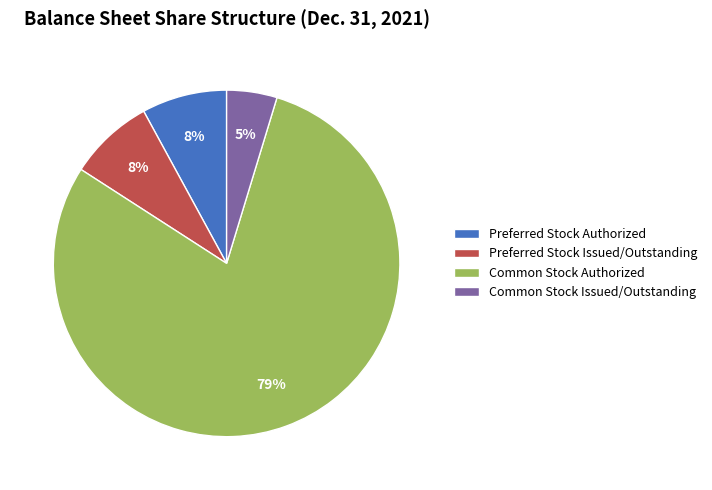

To the nearest percent, what portion does Preferred Stock Issued/Outstanding represent?

8%